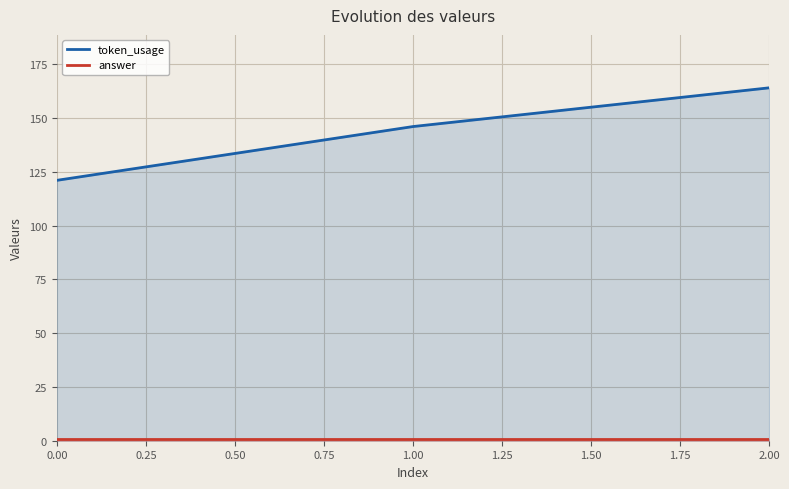

How many lines are shown in the chart?

2